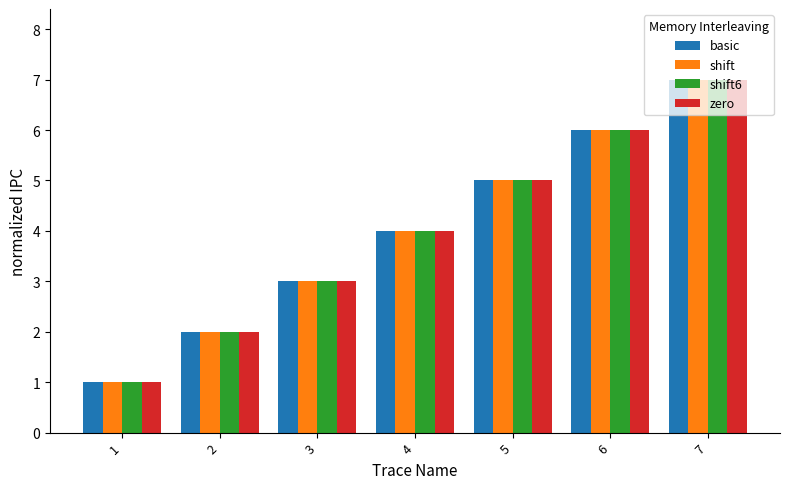

Are the bars horizontal?

No